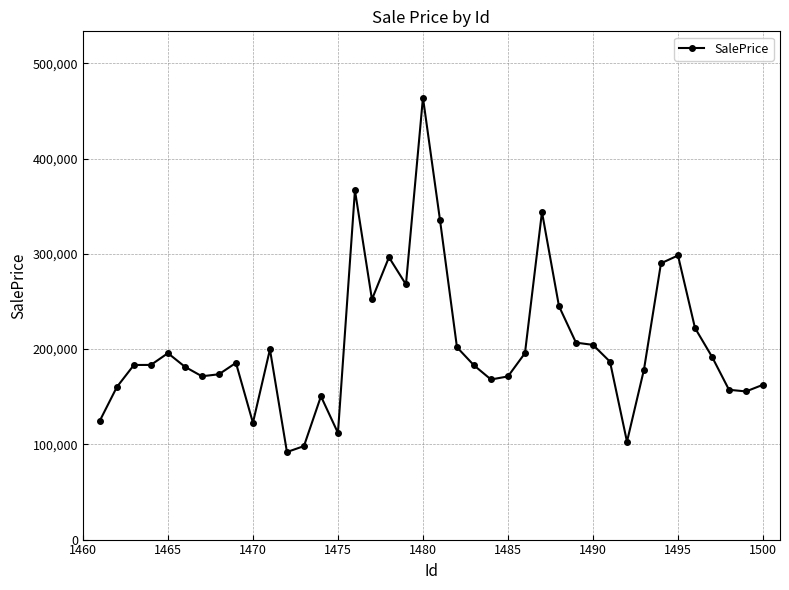

What is the difference between the maximum and second lowest values?

365958.4